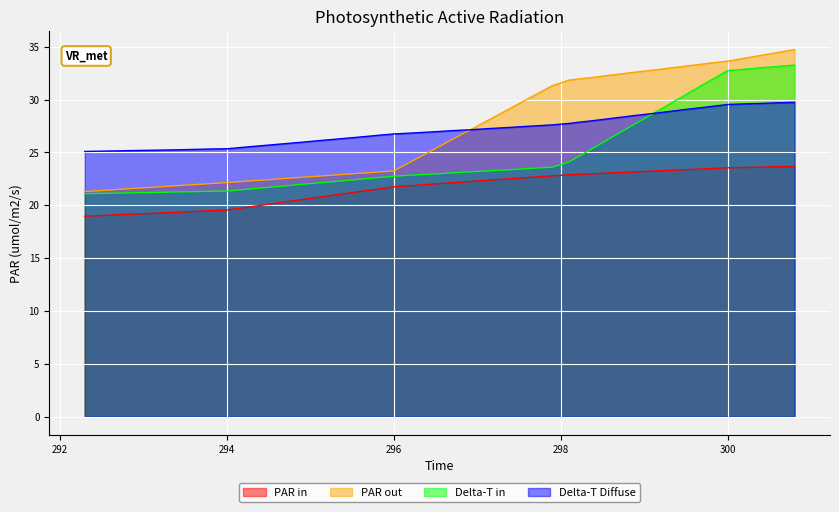

Which series has the largest range (max minus min)?

PAR out